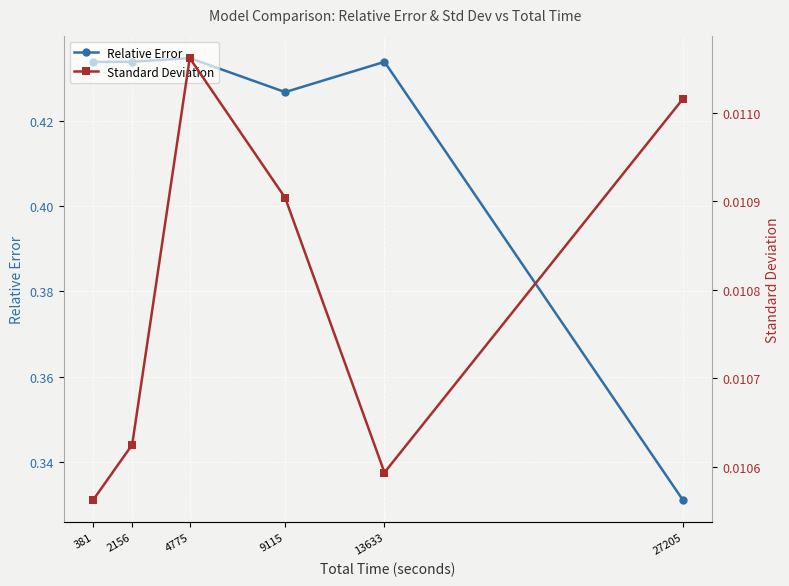

Which series has the widest spread of values?

Relative Error